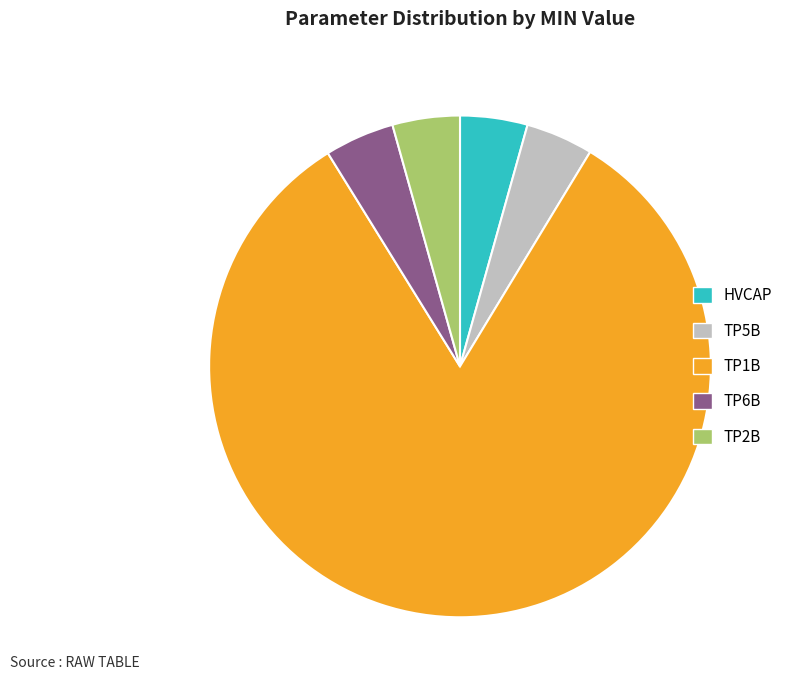

What is the largest slice in the pie chart?

TP1B